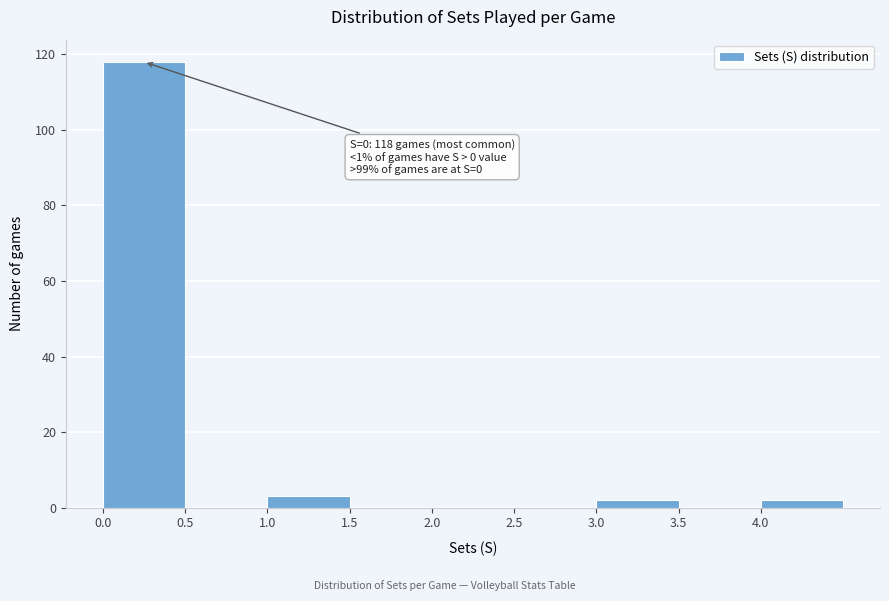

Over which range of the x-axis is the bar tallest?

0.0 to 0.5